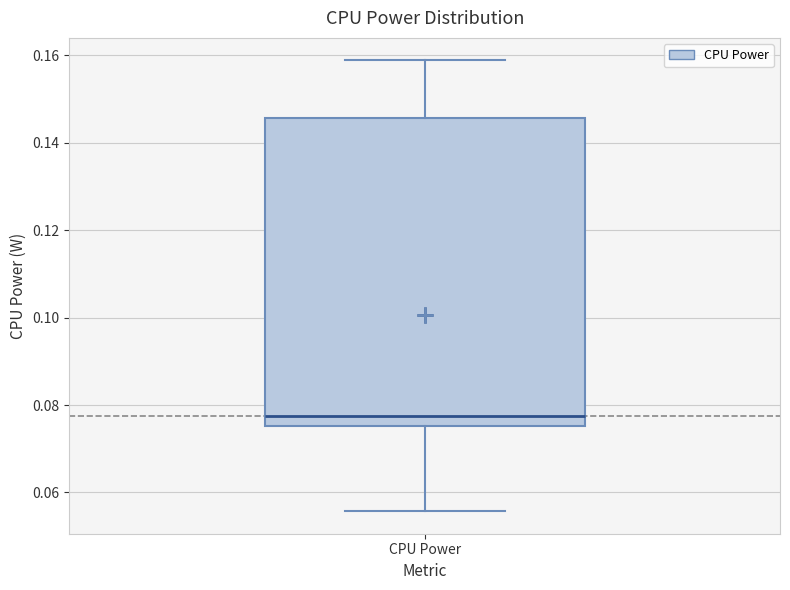

Read this box plot against the y-axis: the position of the median line, the range covered by the box, and the ends of both whiskers. The values are not printed on the chart, so give them approximately, as read against the axis.

median 0.078, box 0.076 to 0.146, whiskers 0.056 to 0.158